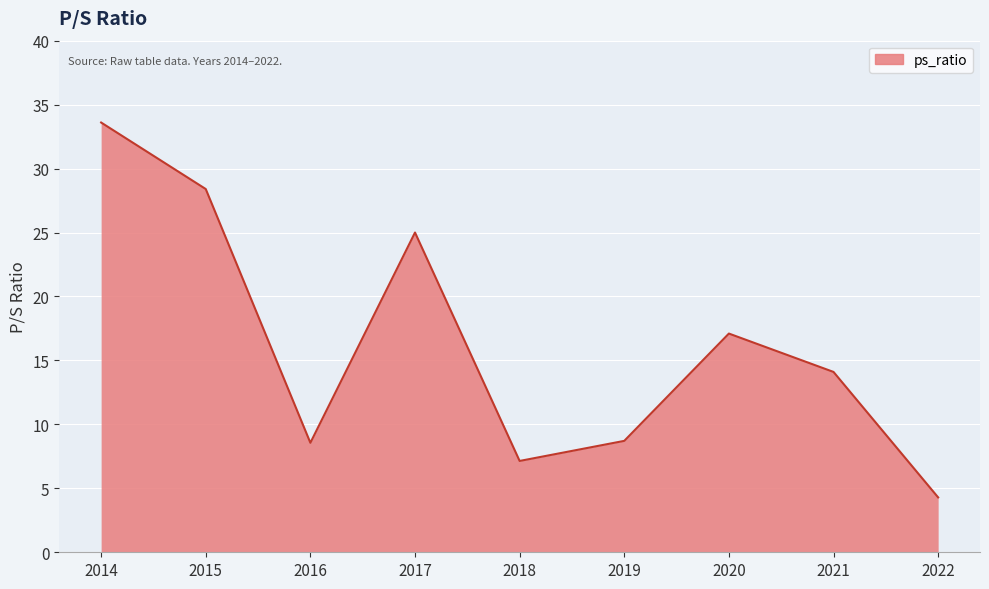

Read the value at 2015.

28.4